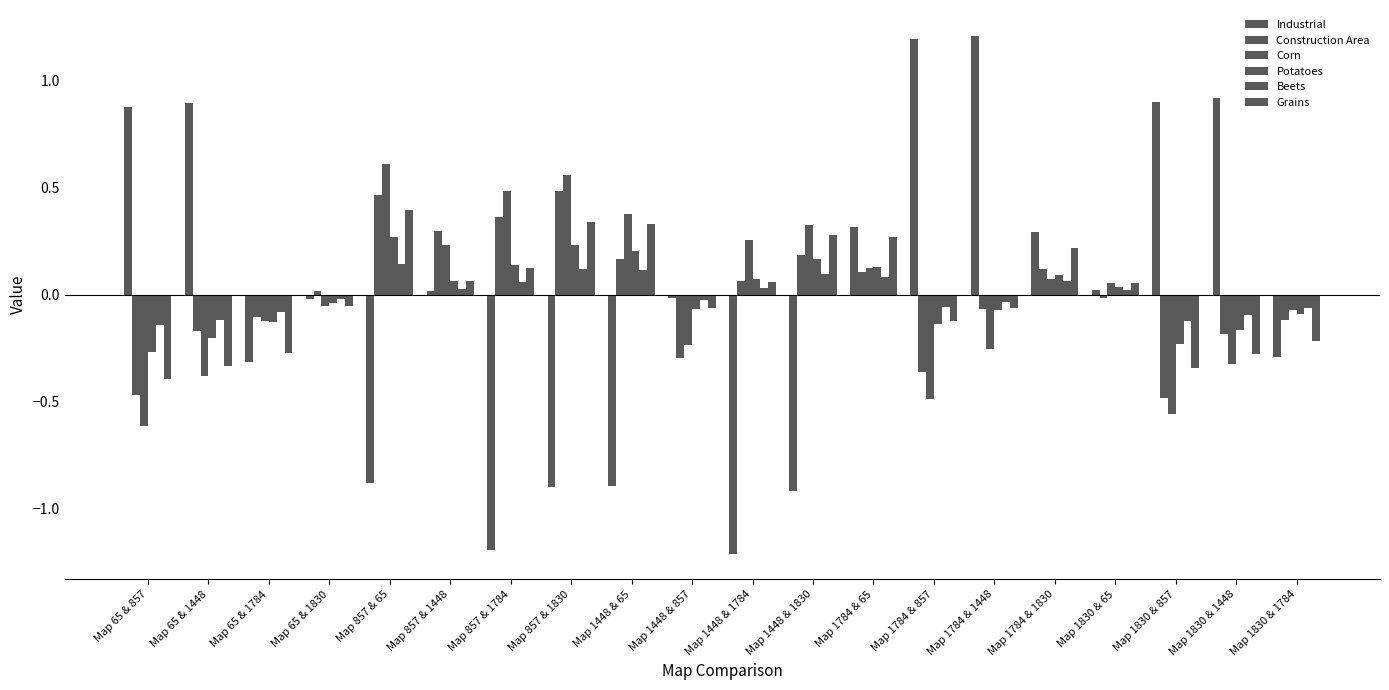

At which category is the sum across all series the highest?

Map 1784 & 65